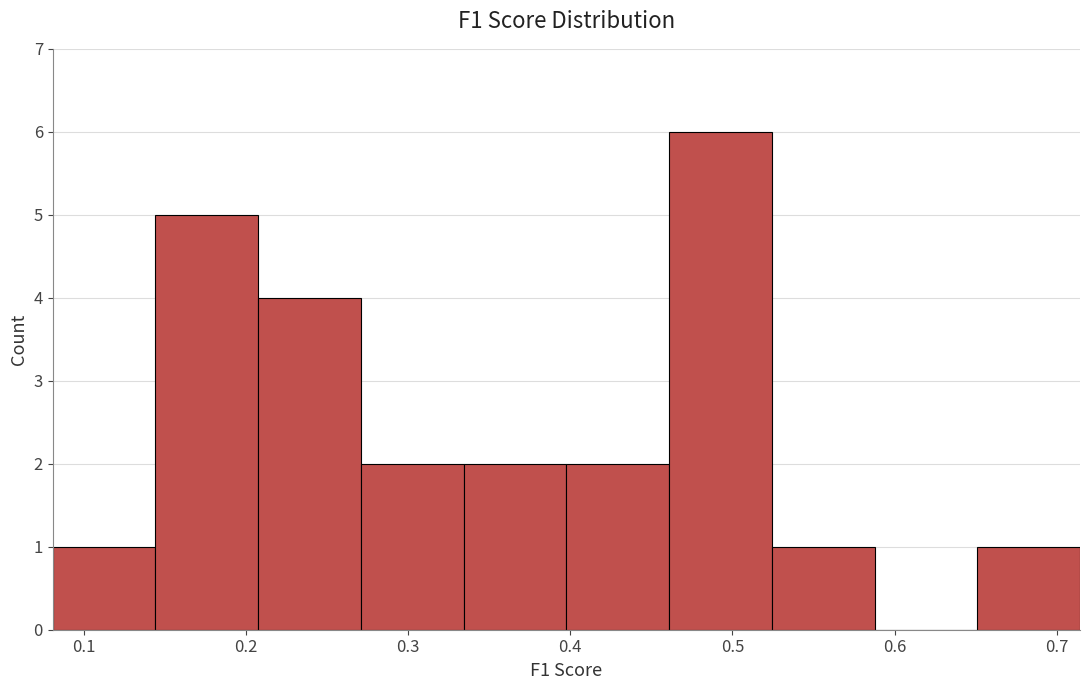

Which range on the x-axis has the tallest bar?

0.46 to 0.52